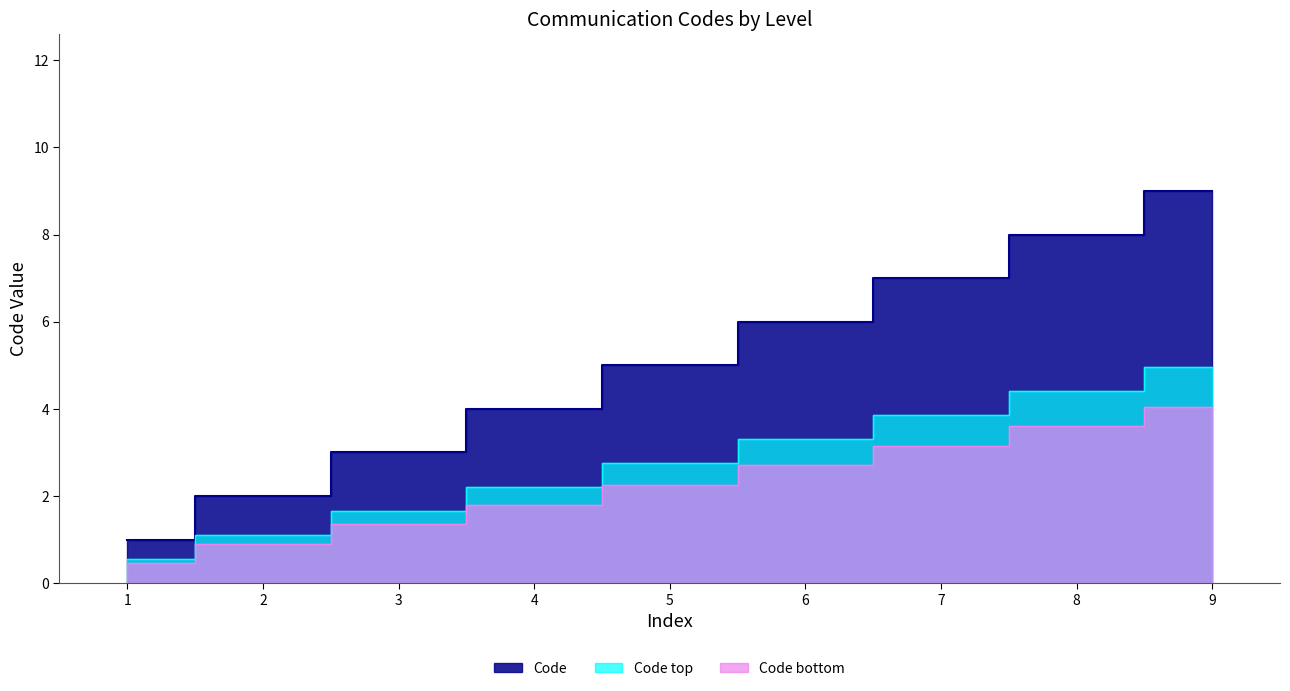

Does the chart display data point markers on the line(s)?

No